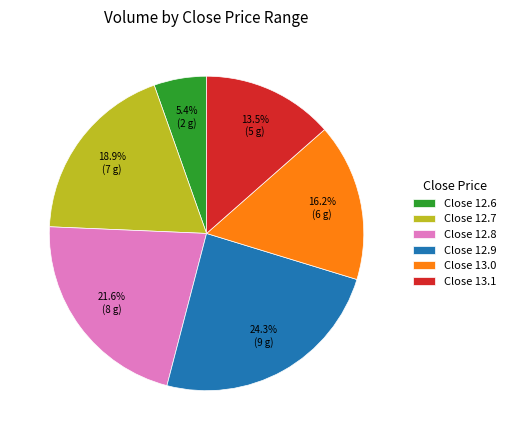

How many segments does this pie chart have?

6